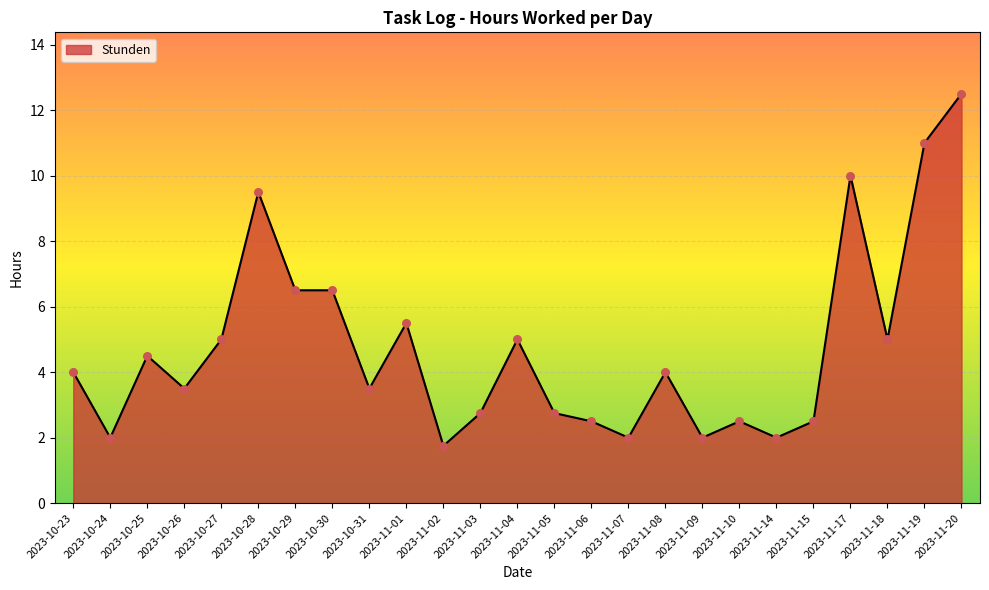

What is the ratio of the value at 2023-11-05 to the value at 2023-10-24?

1.4